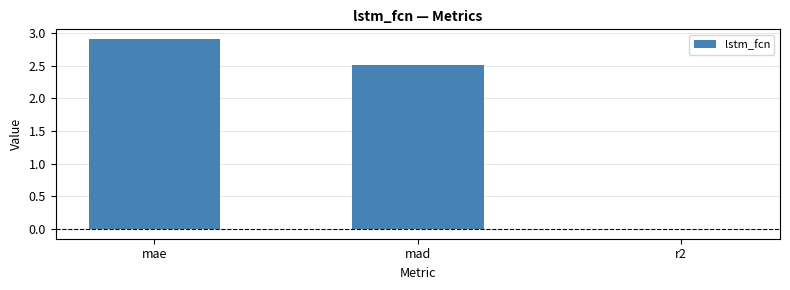

Does the chart contain stacked bars?

No